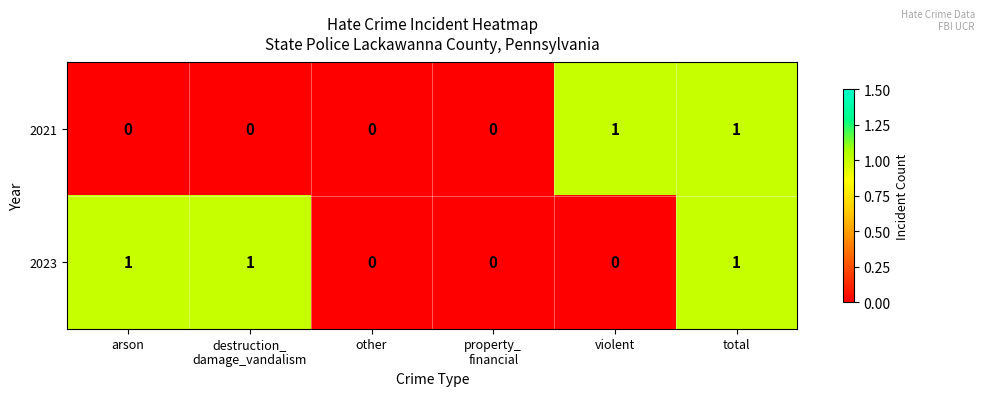

At which category is the sum across all series the highest?

total